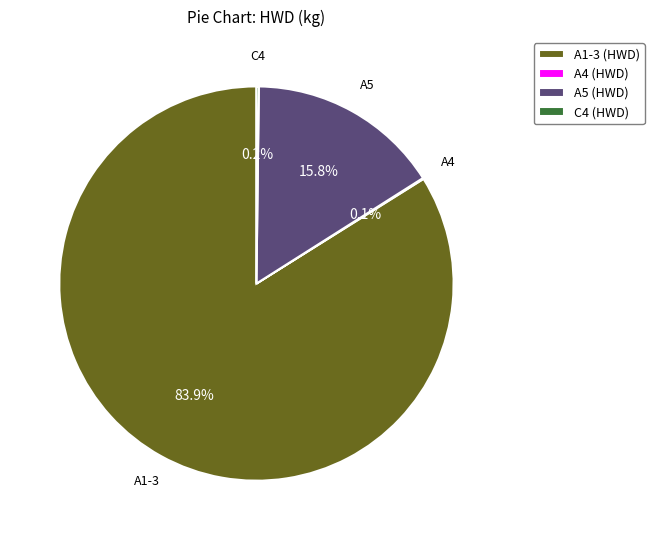

What is the largest slice in the pie chart?

A1-3 (HWD)